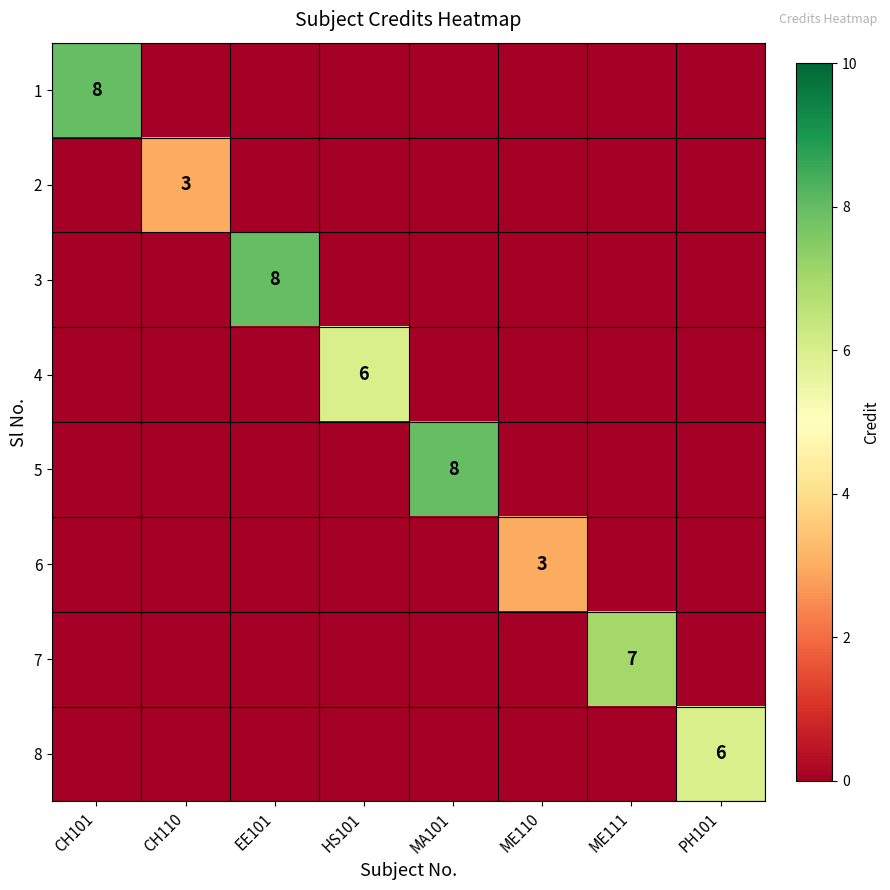

Between ME111 and PH101, which is larger?

ME111